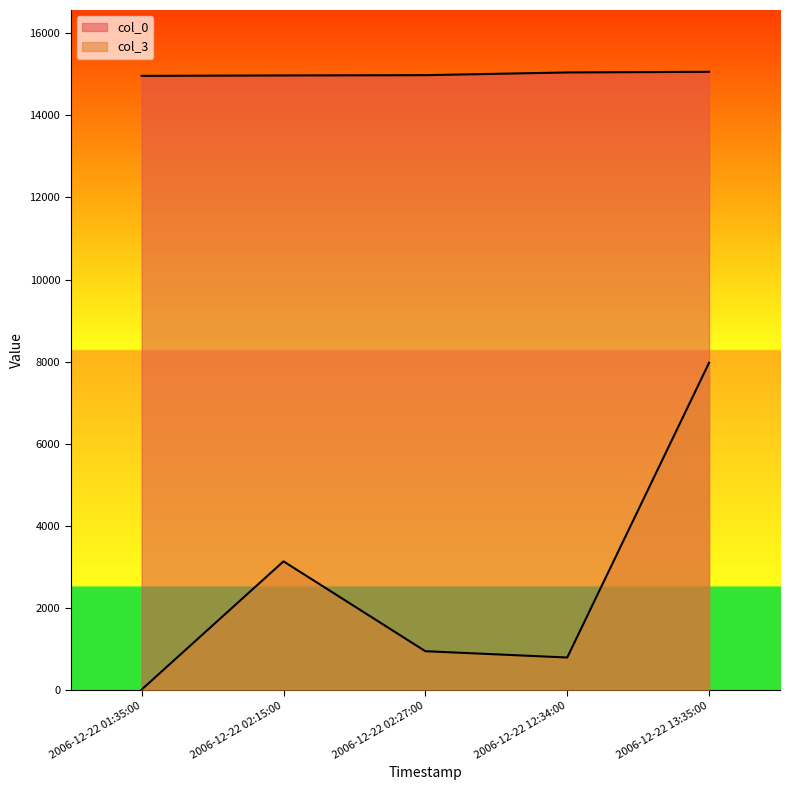

At 2006-12-22 13:35:00, list the series in order from largest to smallest.

col_0, col_3